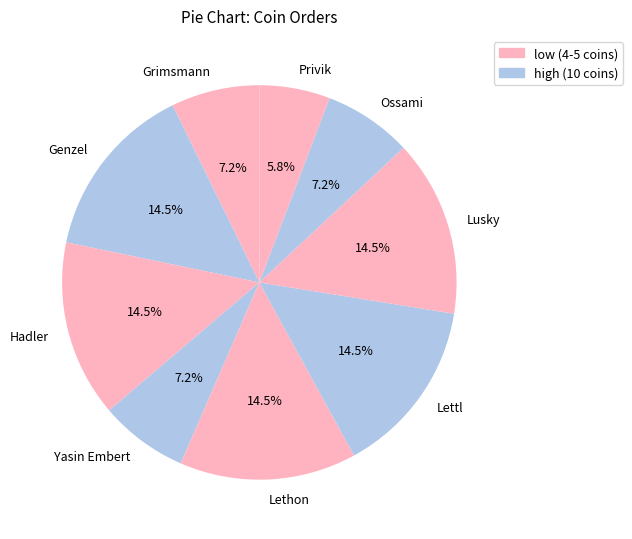

What is the ratio of the value at Yasin Embert to the value at Genzel?

0.5